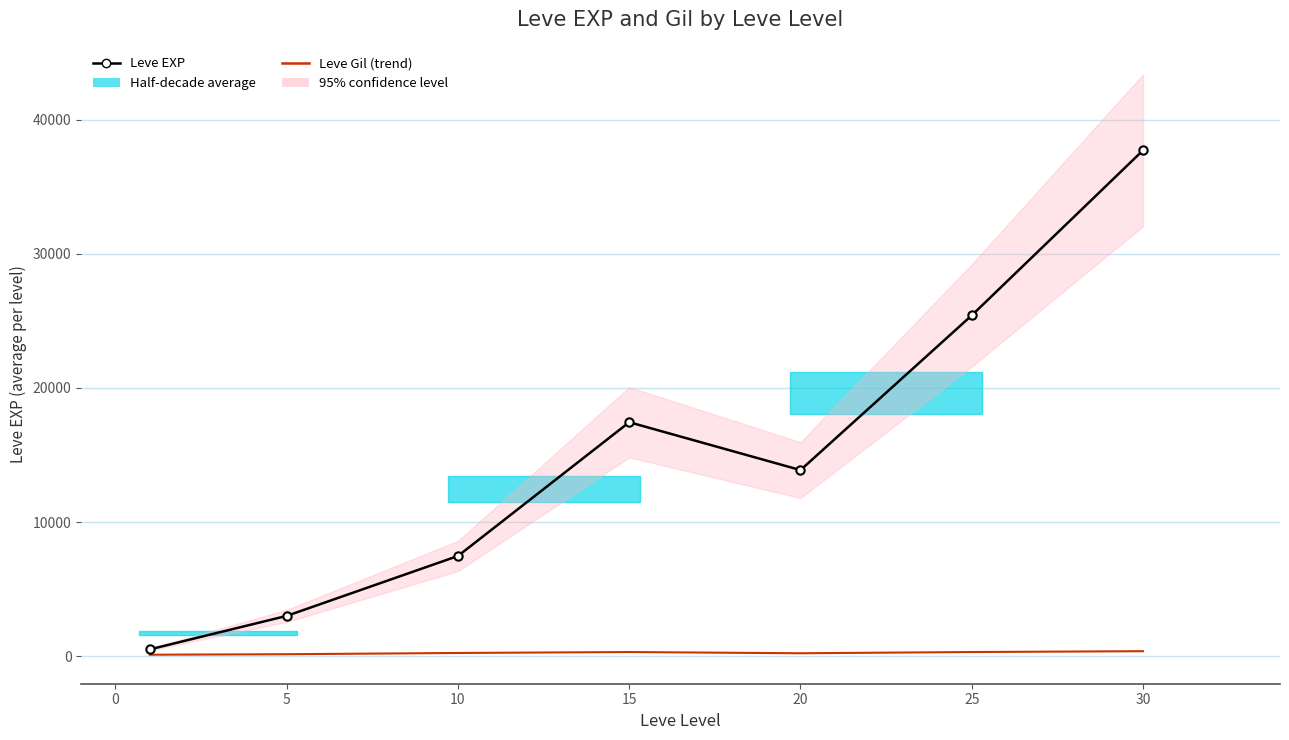

What is the lowest value of the Leve Gil (trend) series?

113.0